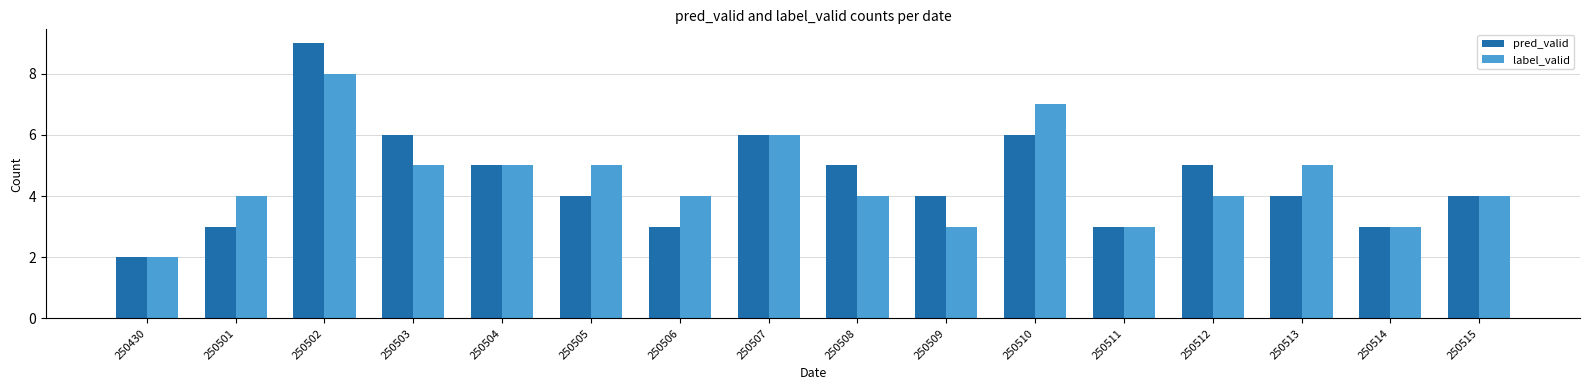

Which series has the largest range (max minus min)?

pred_valid